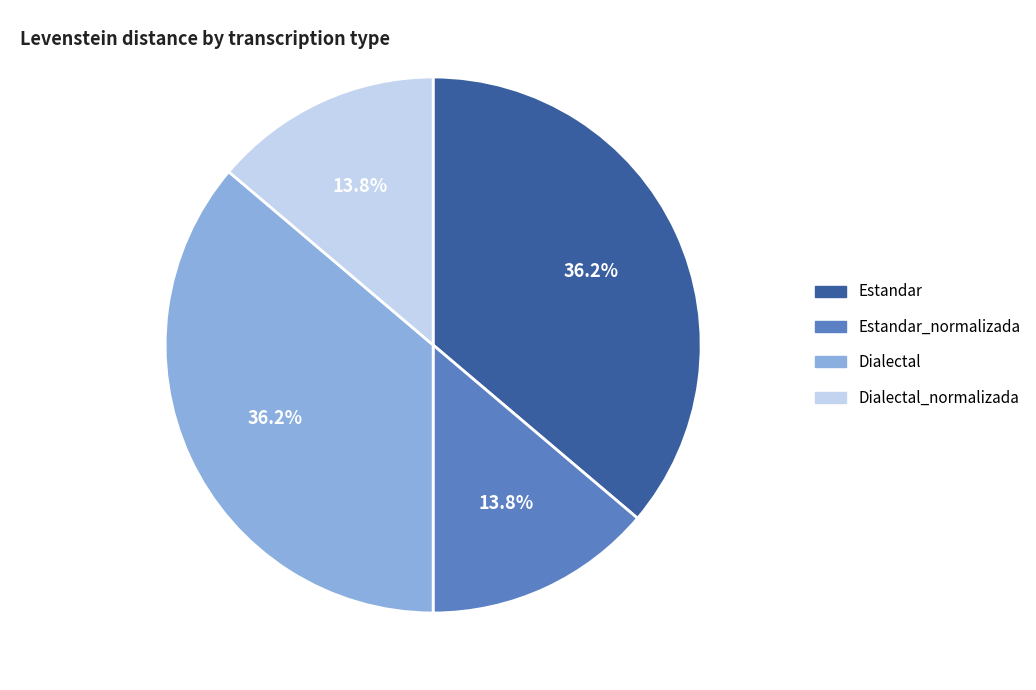

Between Dialectal_normalizada and Dialectal, which is larger?

Dialectal